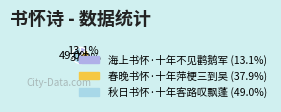

Count the number of slices in the pie.

3